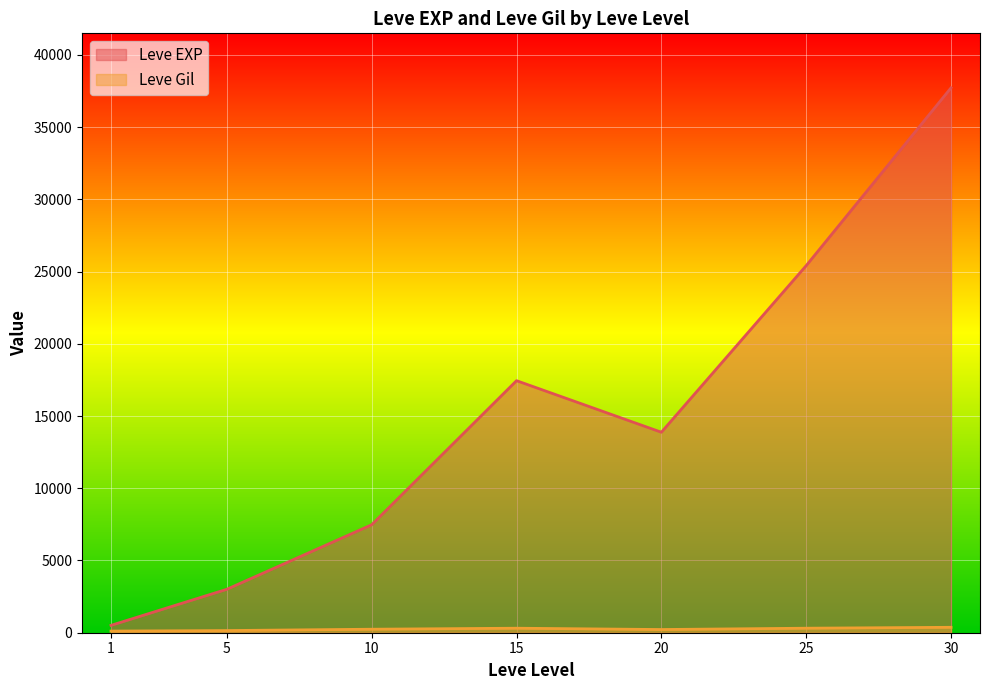

Does the chart display data point markers on the line(s)?

No